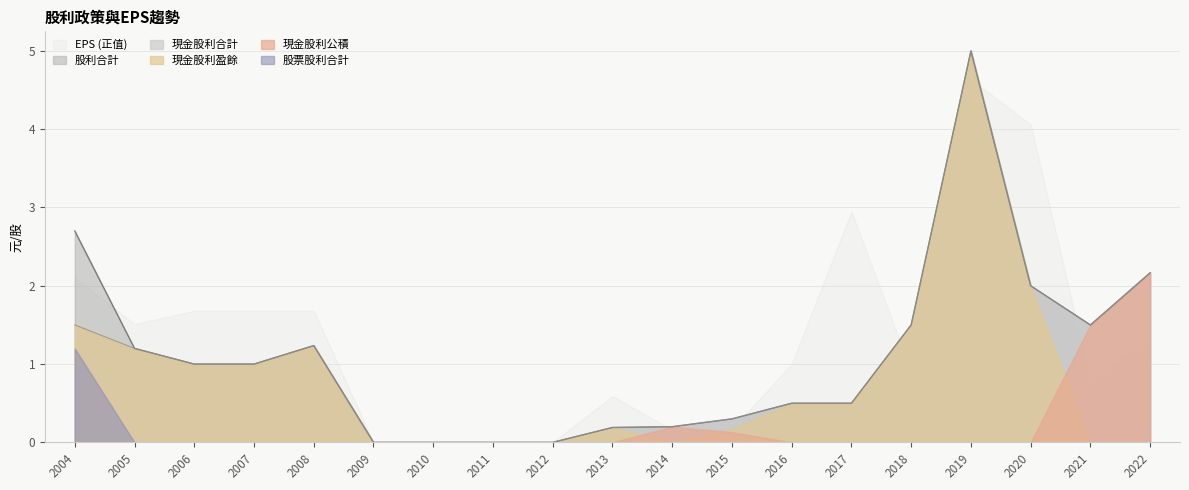

At which category is the sum across all series the highest?

2019